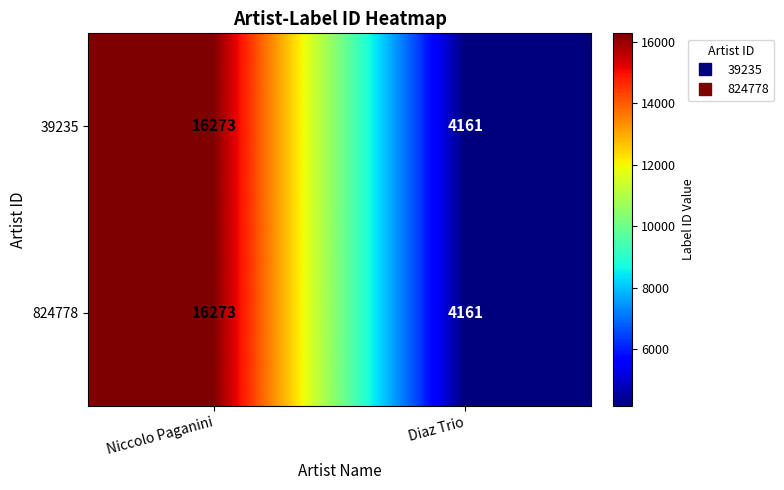

Rank the categories by 824778 value from highest to lowest.

Niccolo Paganini, Diaz Trio